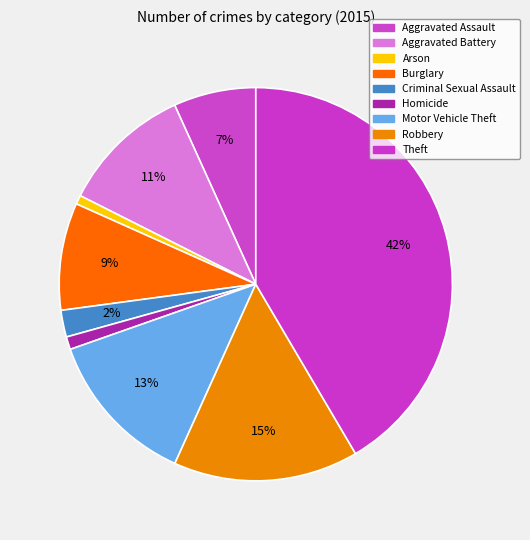

How many segments does this pie chart have?

9